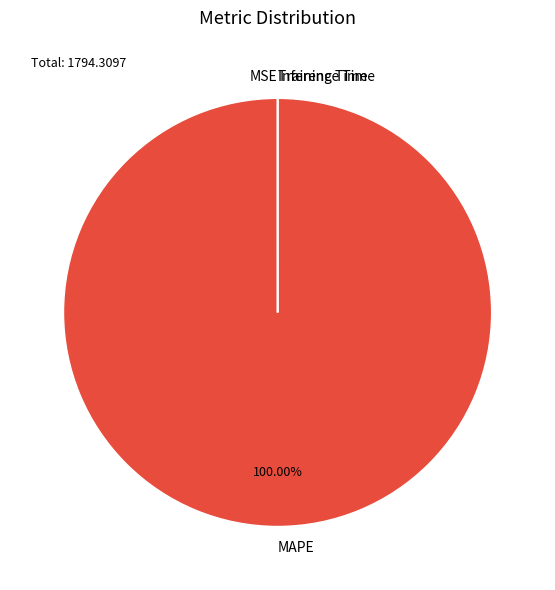

What is the largest slice in the pie chart?

MAPE